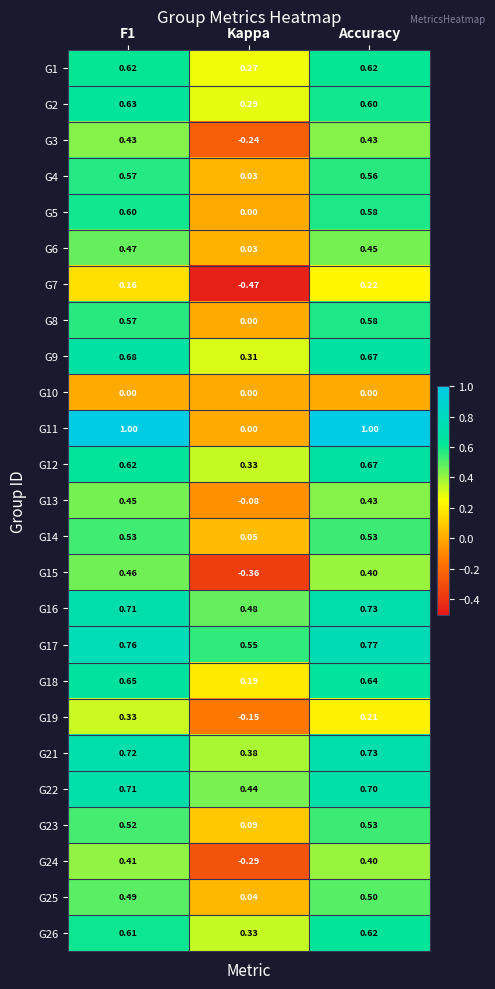

At which label does G16 reach its peak?

Accuracy